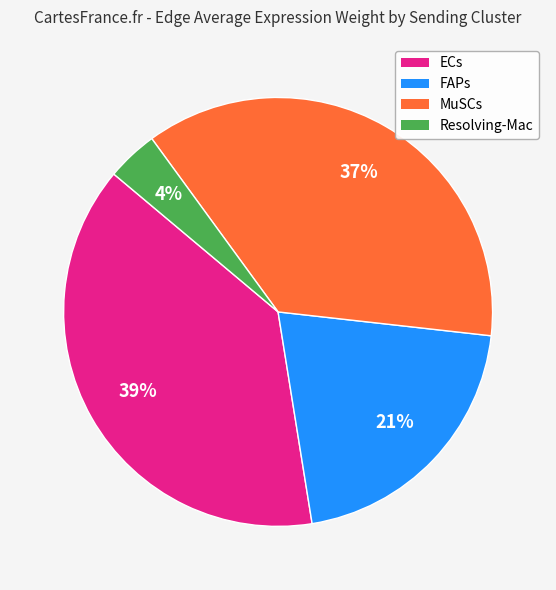

Rank the categories by value from highest to lowest.

ECs, MuSCs, FAPs, Resolving-Mac